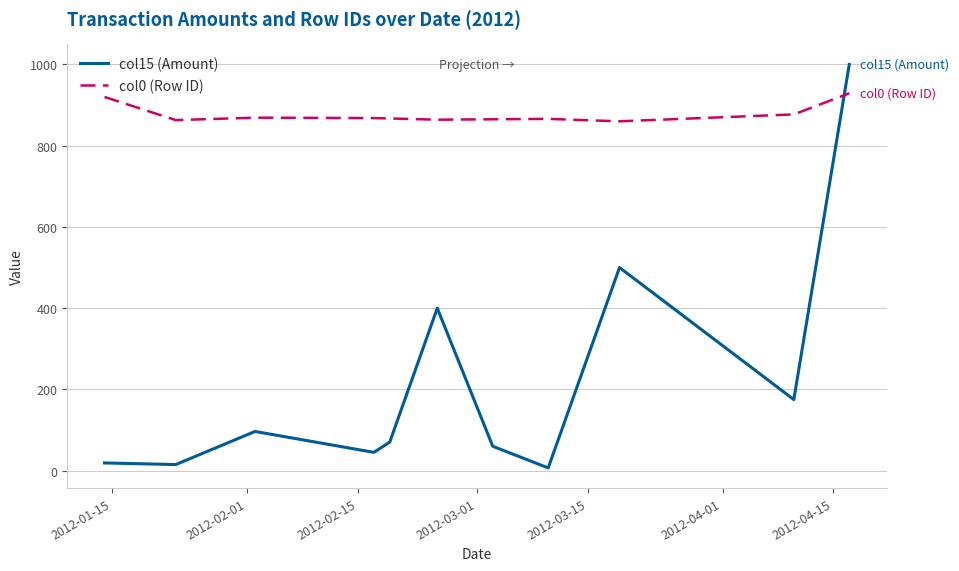

True or false: col0 (Row ID) and col15 (Amount) cross at least once.

True